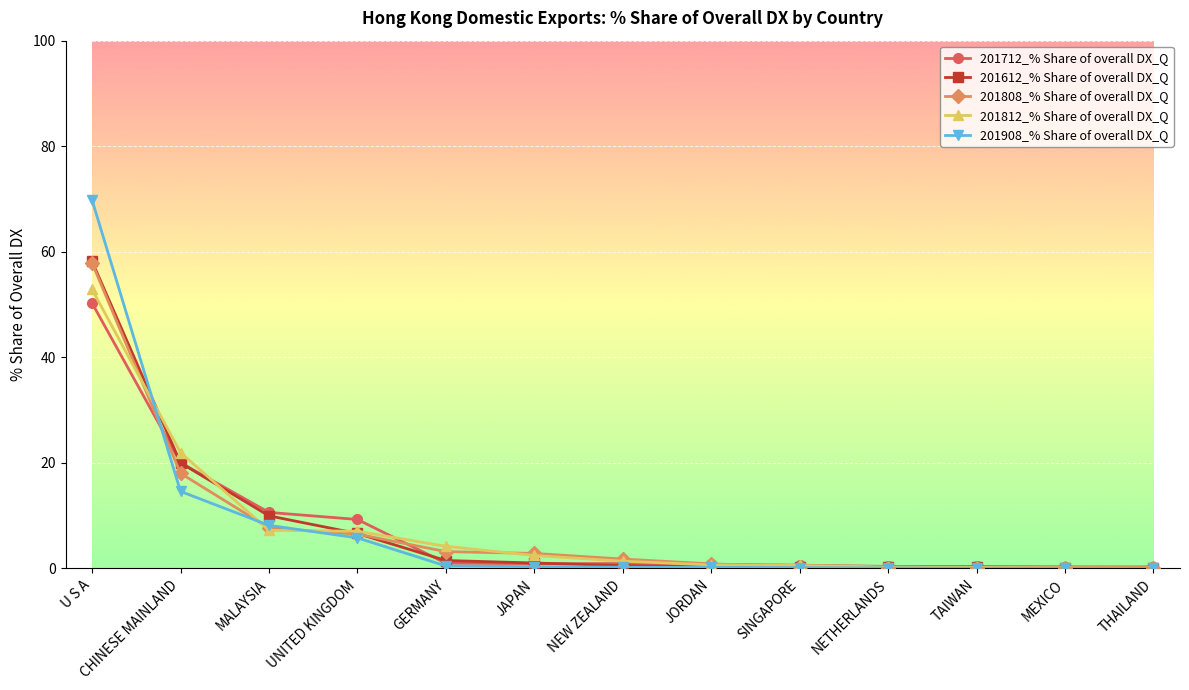

What is the difference between the second highest and second lowest values in the 201612_% Share of overall DX_Q series?

19.8